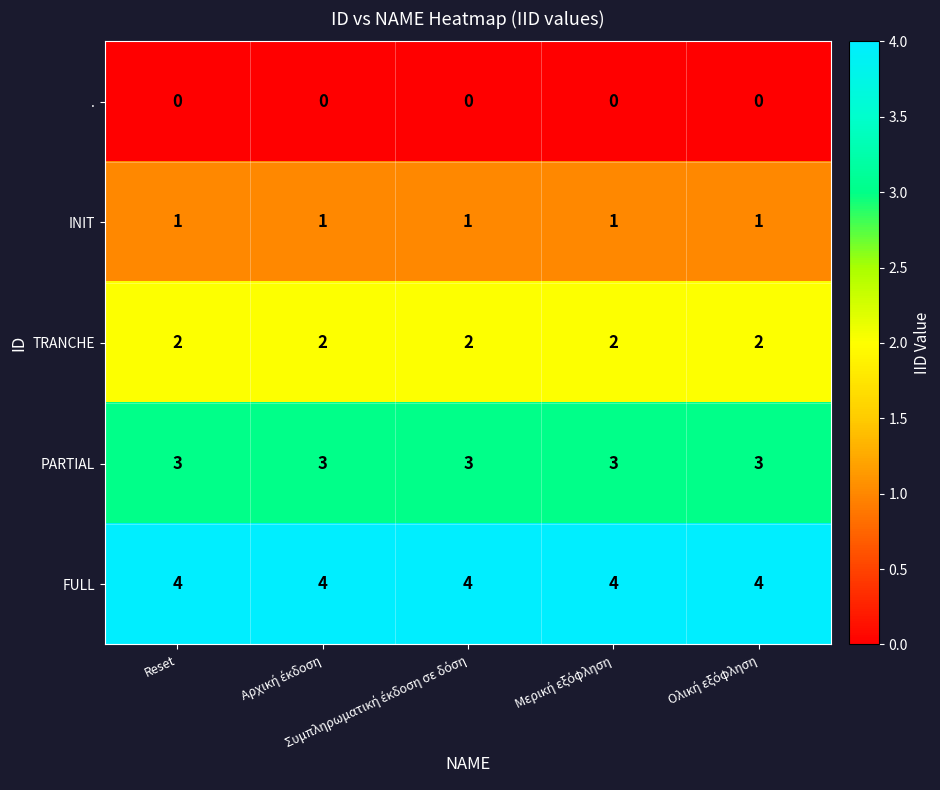

Which series has the largest total across all categories?

FULL